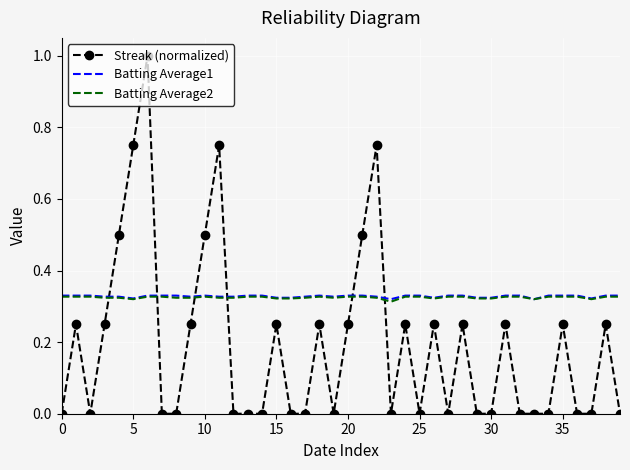

What is the maximum value shown in the chart?

1.0